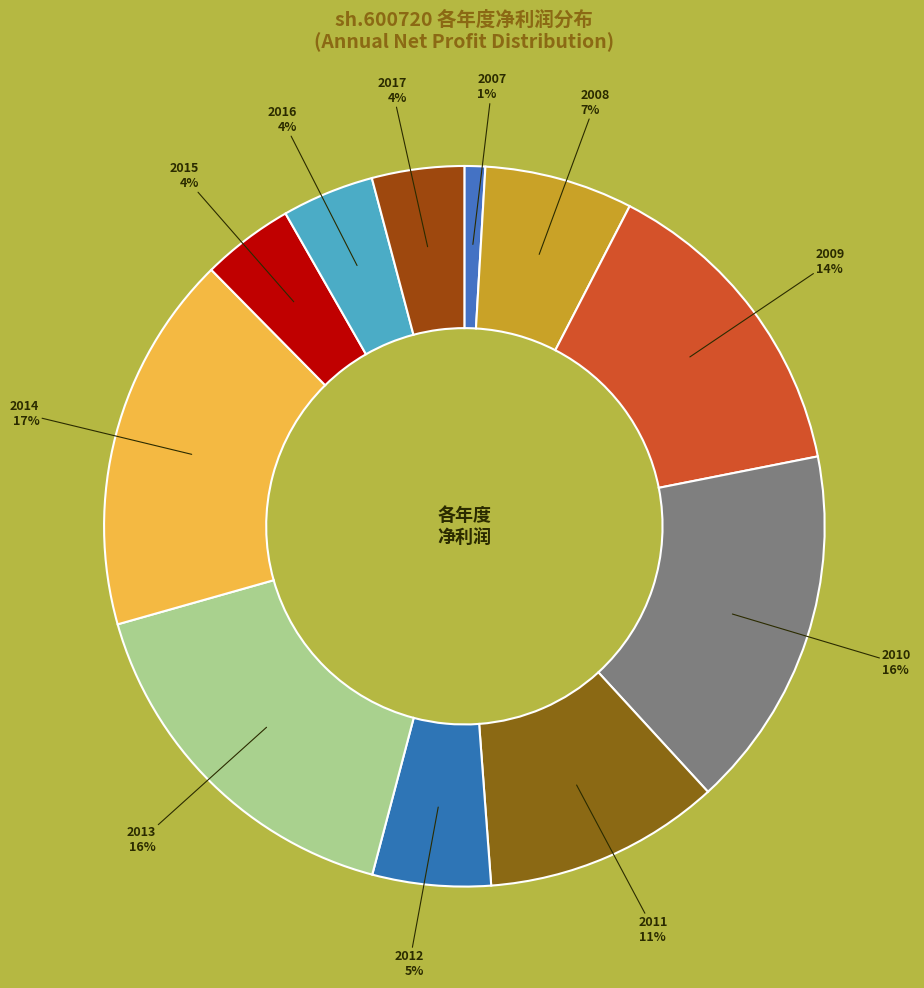

To the nearest percent, what is the average slice percentage?

9%